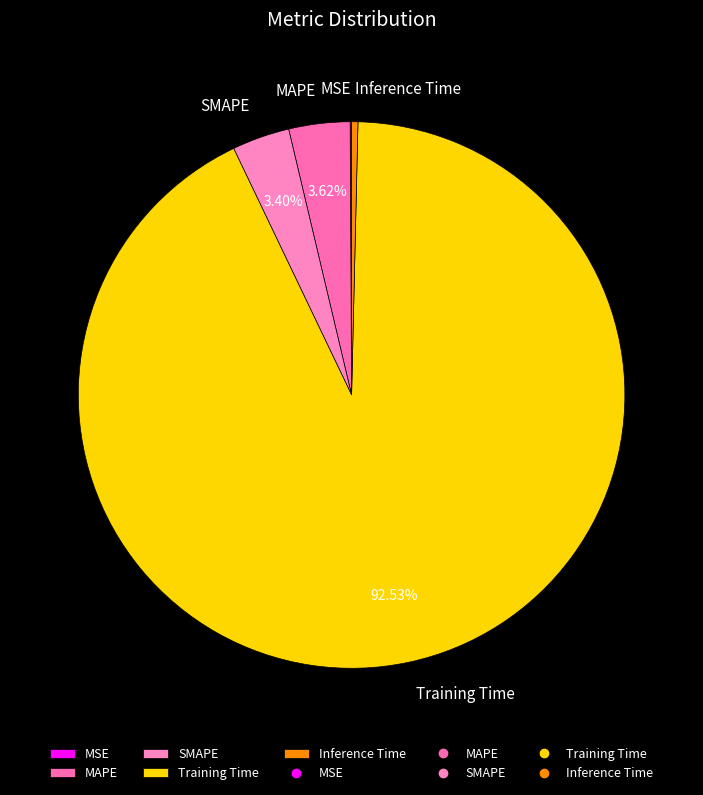

Is the sum of Inference Time and MAPE greater than half?

No